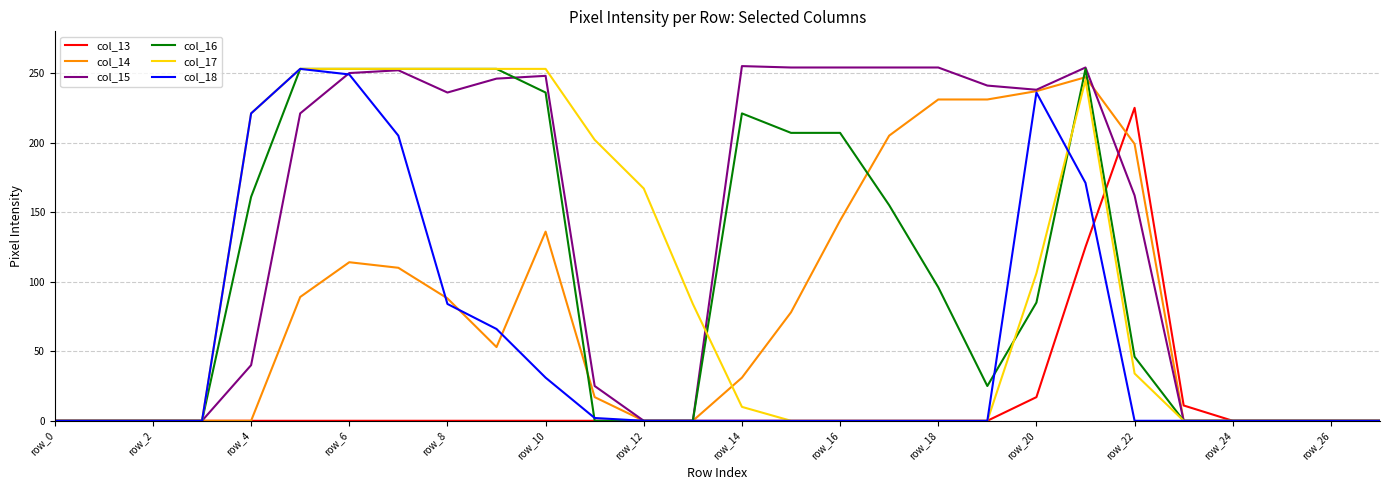

Which series has the largest total across all categories?

col_15